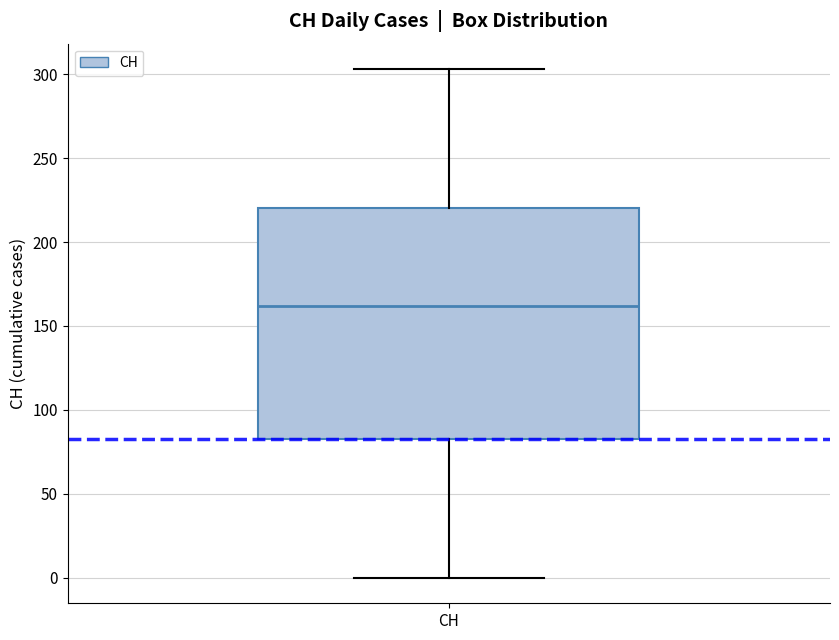

Transcribe this box plot: give where the median line is, the range the box spans, and where the two whiskers end, as read against the y-axis. The values are not printed on the chart, so give them approximately, as read against the axis.

median 160, box 85 to 220, whiskers 0 to 305